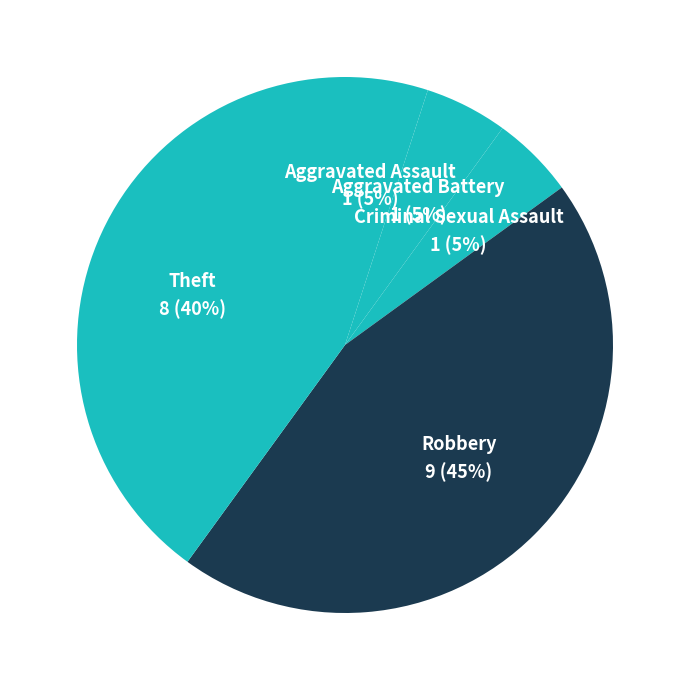

To the nearest percent, what is the combined percentage of Aggravated Battery and Theft?

45%